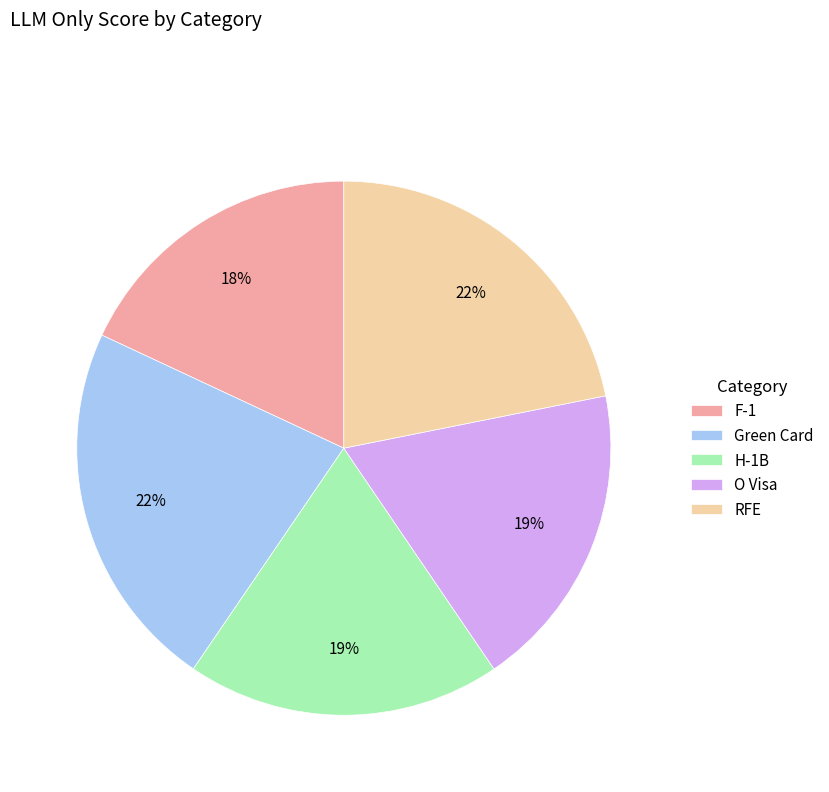

How many segments does this pie chart have?

5